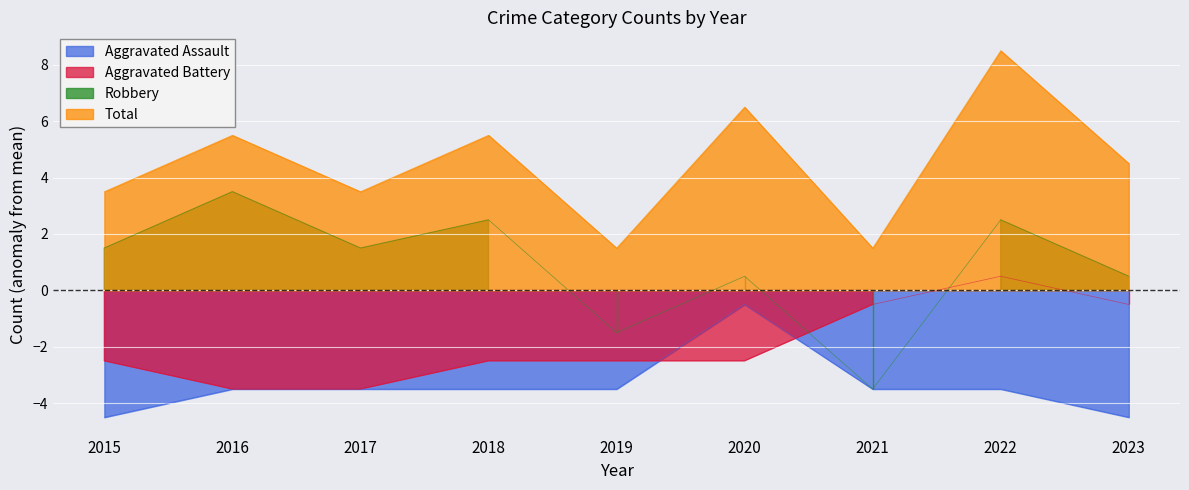

What value does the Aggravated Battery series have at 2021?

-0.5